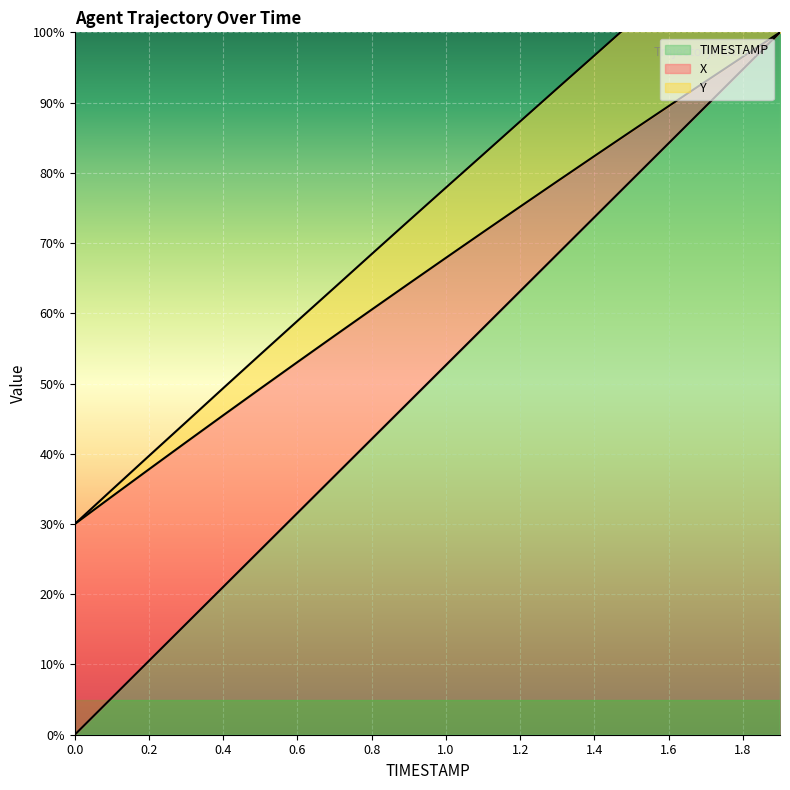

Count the number of categories in the chart.

20